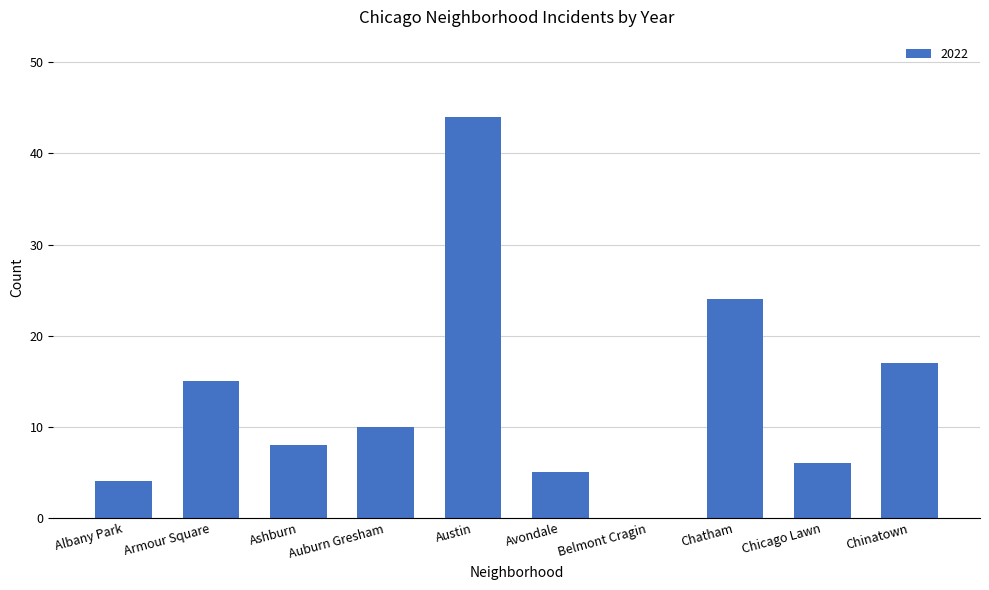

What is the sum of all values?

133